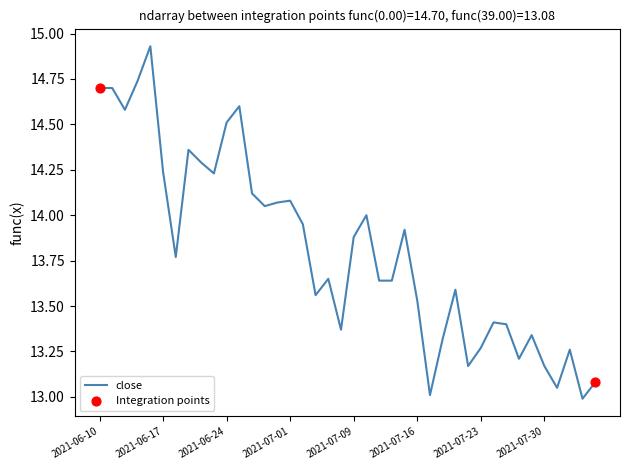

What is the smallest value displayed?

13.0